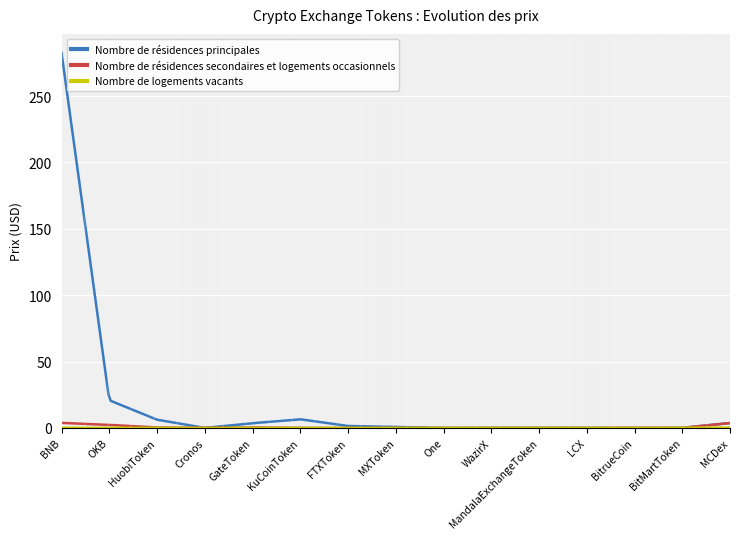

What is the average value of the Nombre de résidences principales series?

13.5